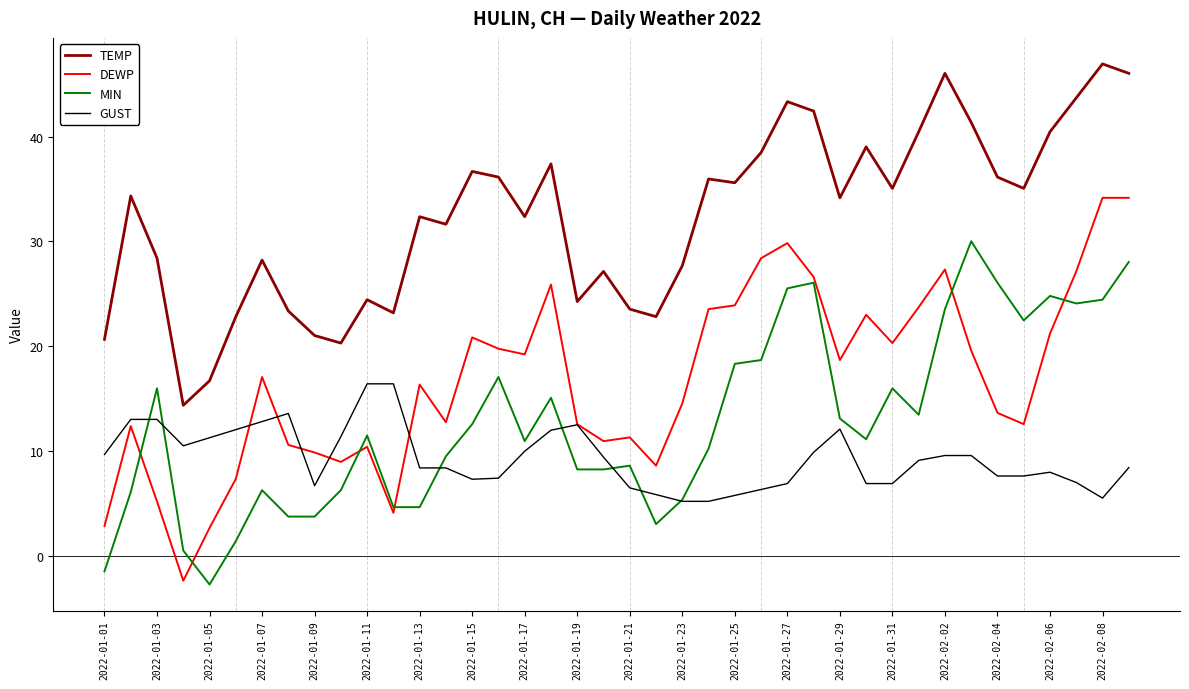

How many values in the GUST series exceed 9?

20